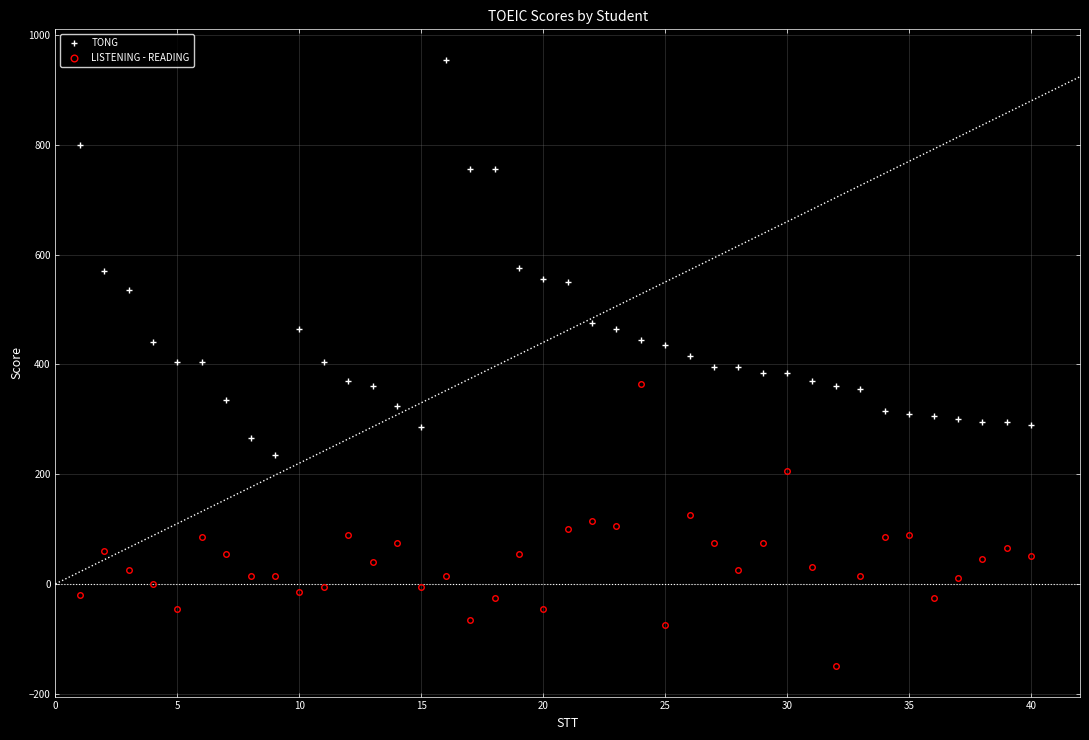

True or false: LISTENING - READING has more than 1 points higher than both neighbors.

True